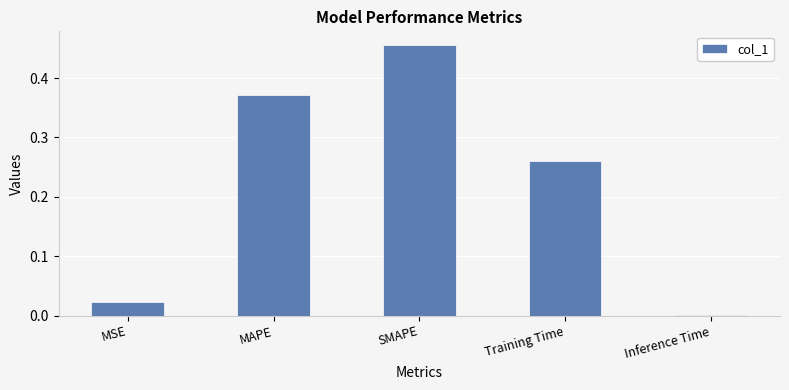

What is the sum of all values?

1.1